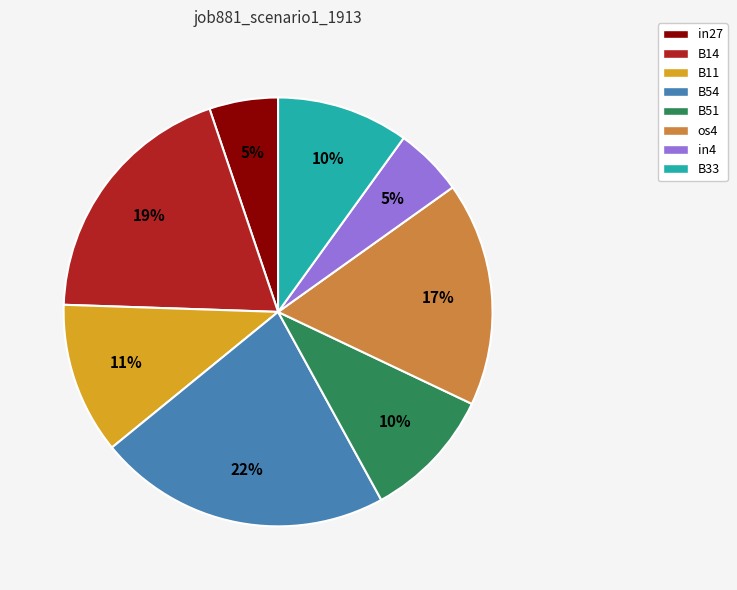

Combined, do in4 and B11 account for over 50%?

No